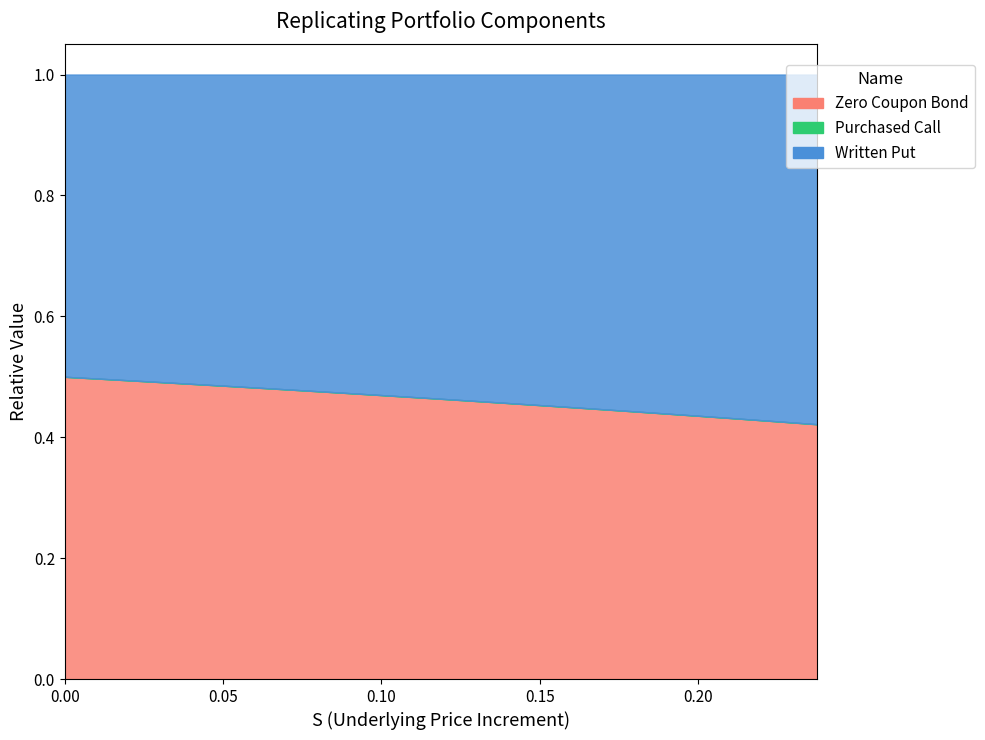

The value of Payoff at 0.0625 is 0.7. True or false?

False